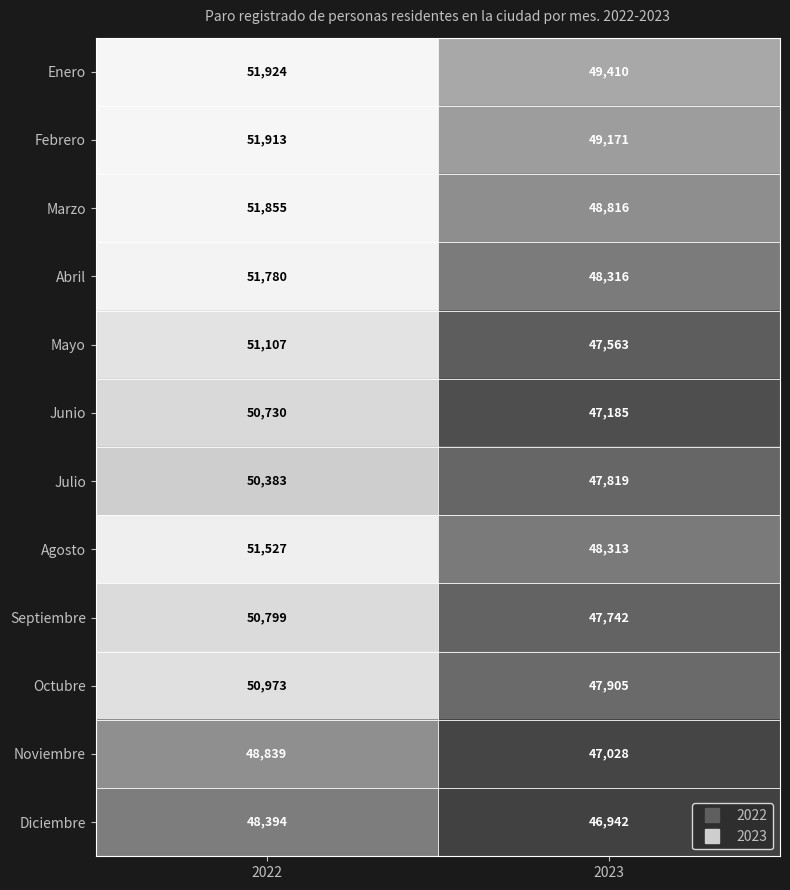

Rank the series at 2022 from lowest to highest value.

Diciembre, Noviembre, Julio, Junio, Septiembre, Octubre, Mayo, Agosto, Abril, Marzo, Febrero, Enero